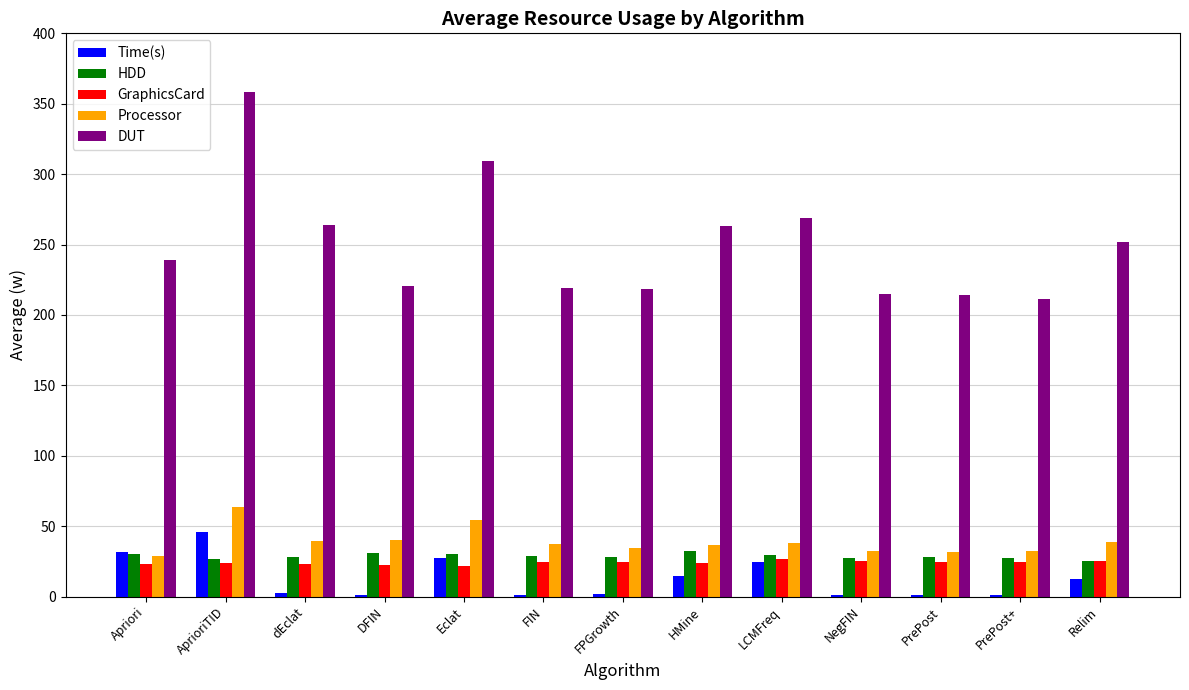

The value of DUT at PrePost is 381.7. True or false?

False